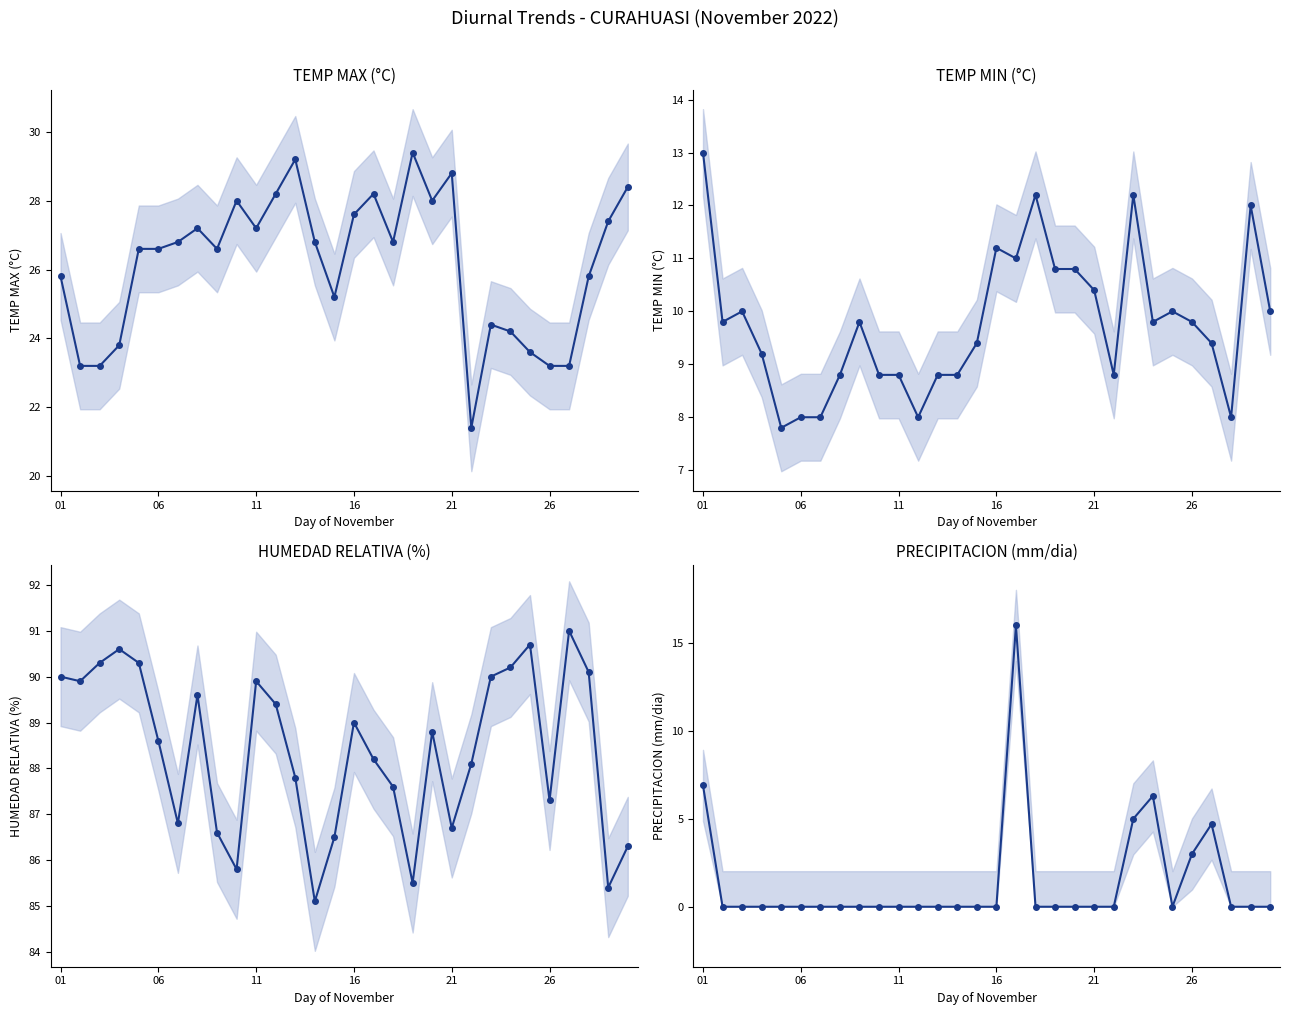

List the series in order of their peak value, lowest first.

TEMP MIN, PRECIPITACION (mm/dia), TEMP MAX, HUMEDAD RELATIVA (%)